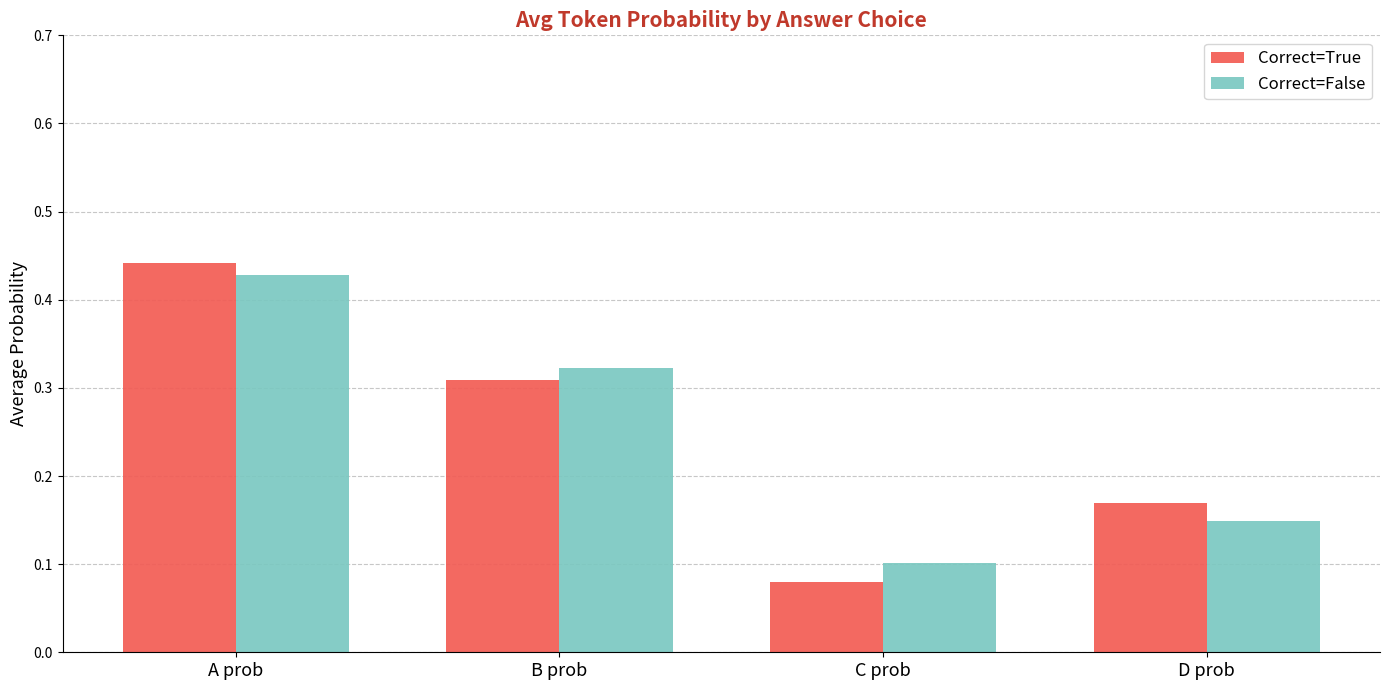

Between A prob and D prob, which series saw the biggest shift?

Correct=False